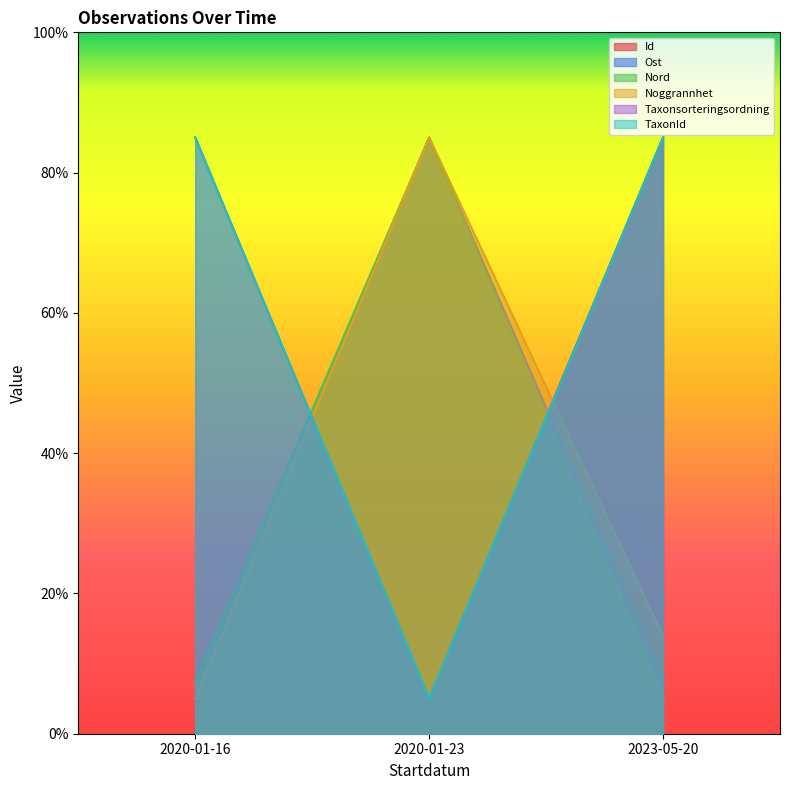

How many lines are shown in the chart?

6